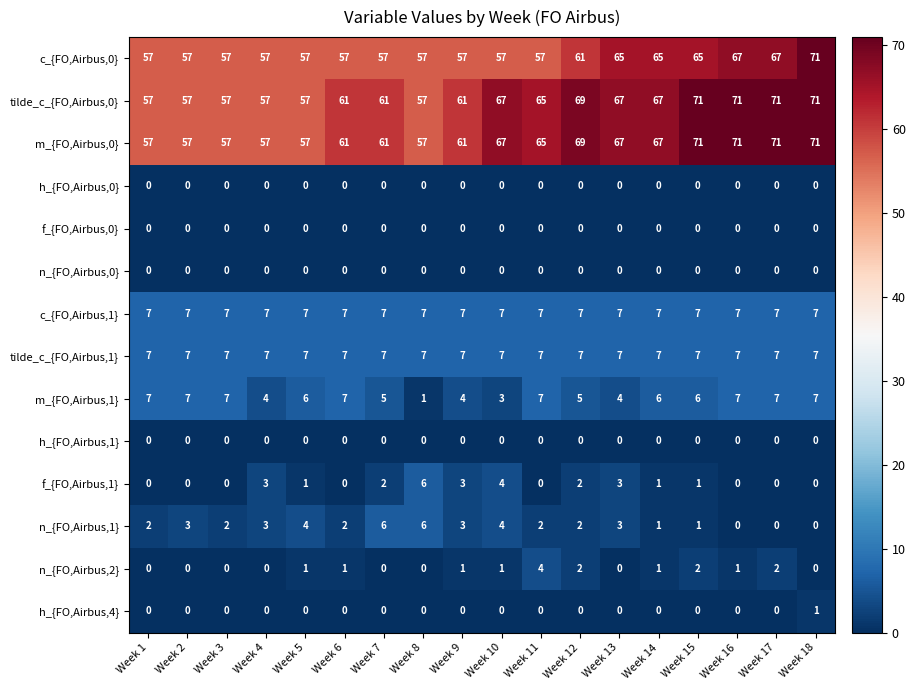

What is the difference between the maximum and minimum values in the f_{FO,Airbus,1} series?

6